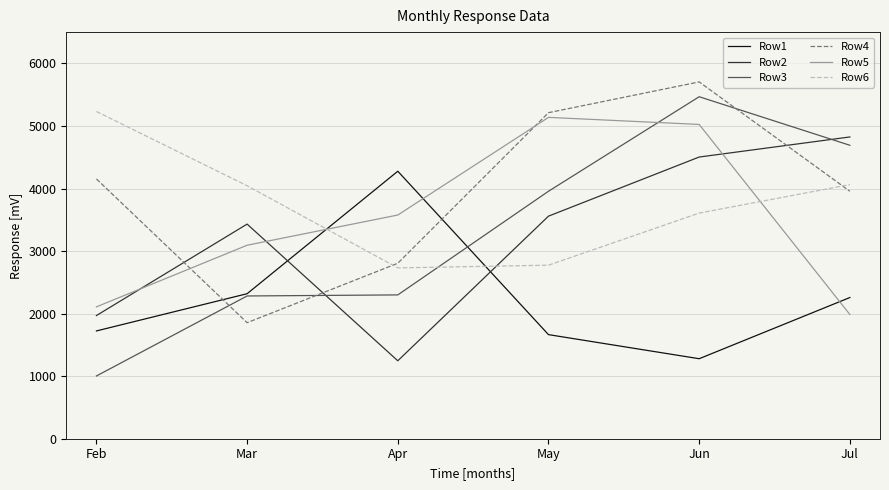

The value of Row4 at Mar is 1855. True or false?

True